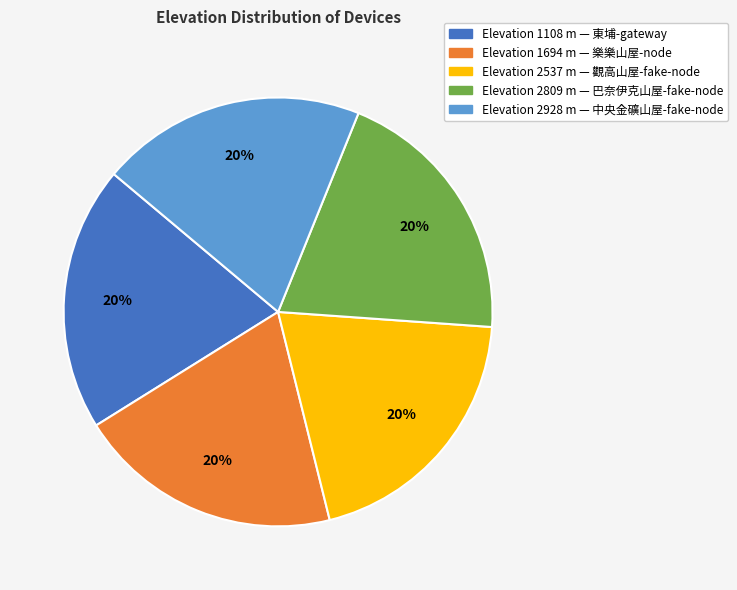

Is there any slice that represents more than half of the pie?

No